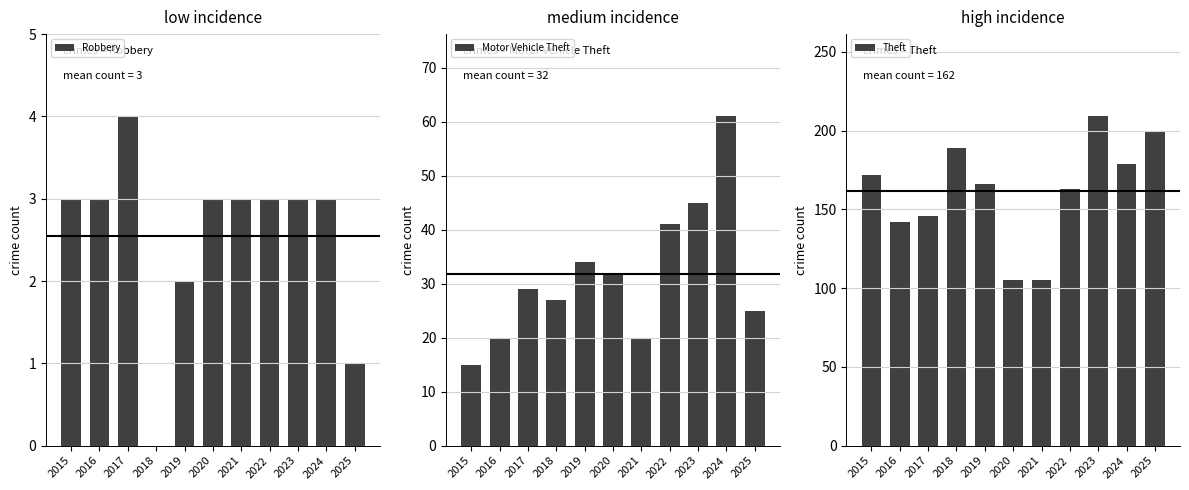

List the series in order of their peak value, highest first.

Theft, Motor Vehicle Theft, Robbery